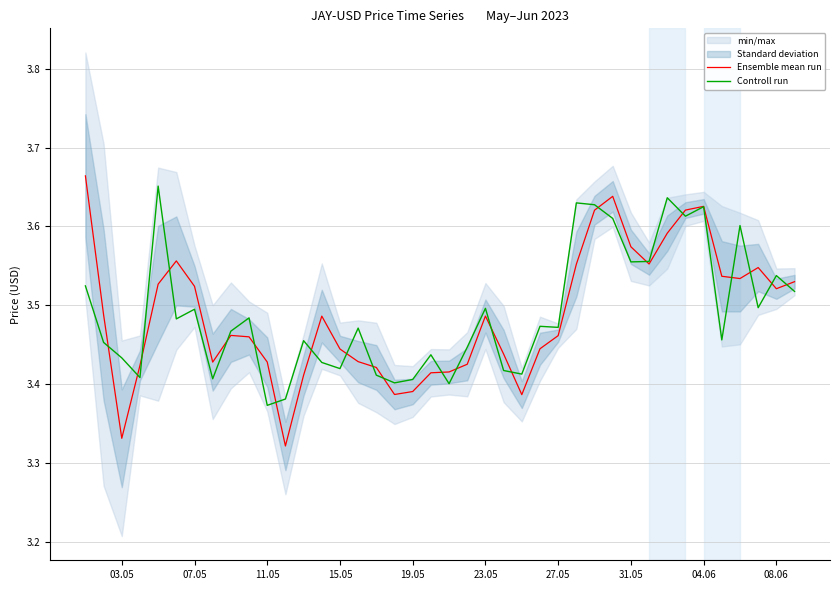

Which has a higher value, 23.05 or 26?

23.05